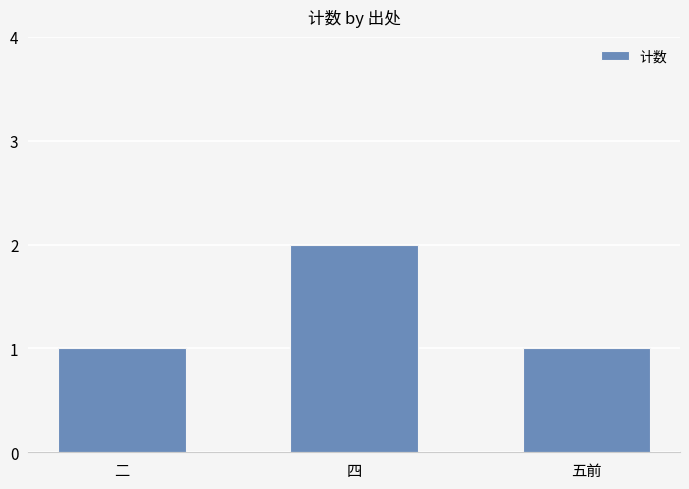

Does the chart contain stacked bars?

No